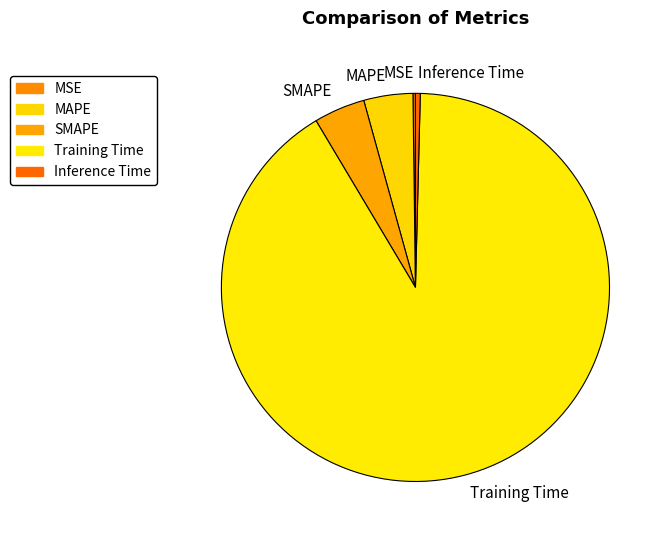

Combined, do MAPE and Inference Time account for over 50%?

No